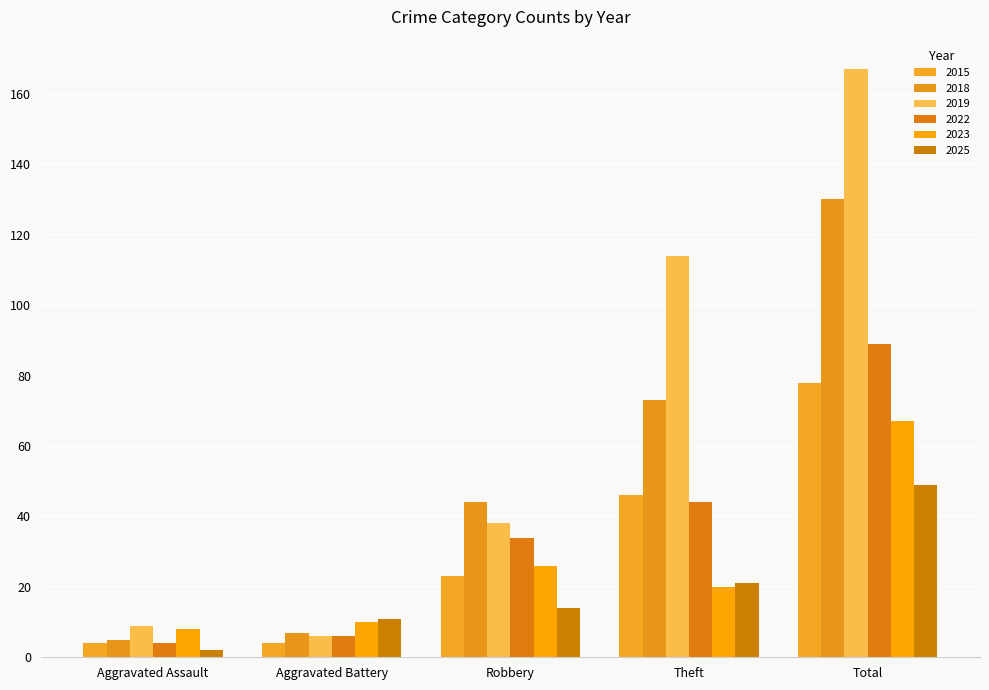

How many 2015 values are between 4 and 46?

4